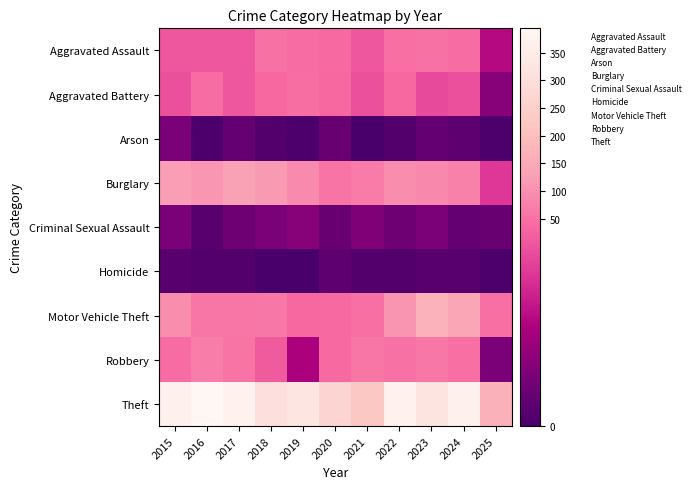

At how many categories does at least one series exceed 9?

11